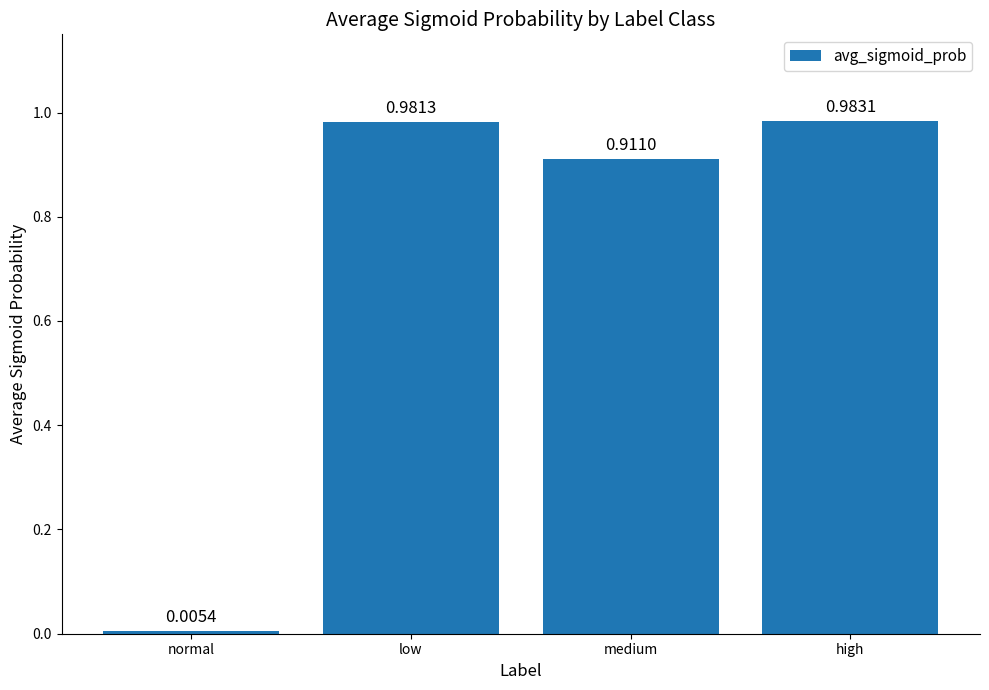

How many data points does each series have?

4